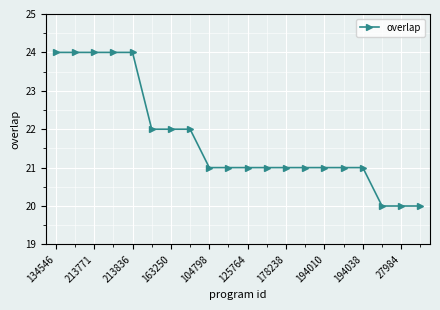

What is the difference between the maximum and minimum values?

4